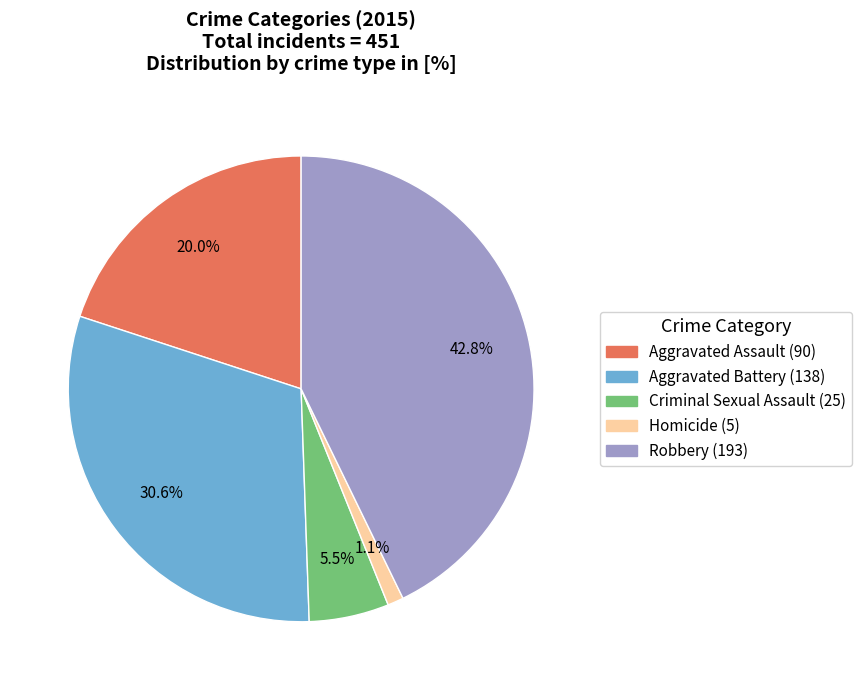

What percentage is NOT represented by Aggravated Battery?

69.4%